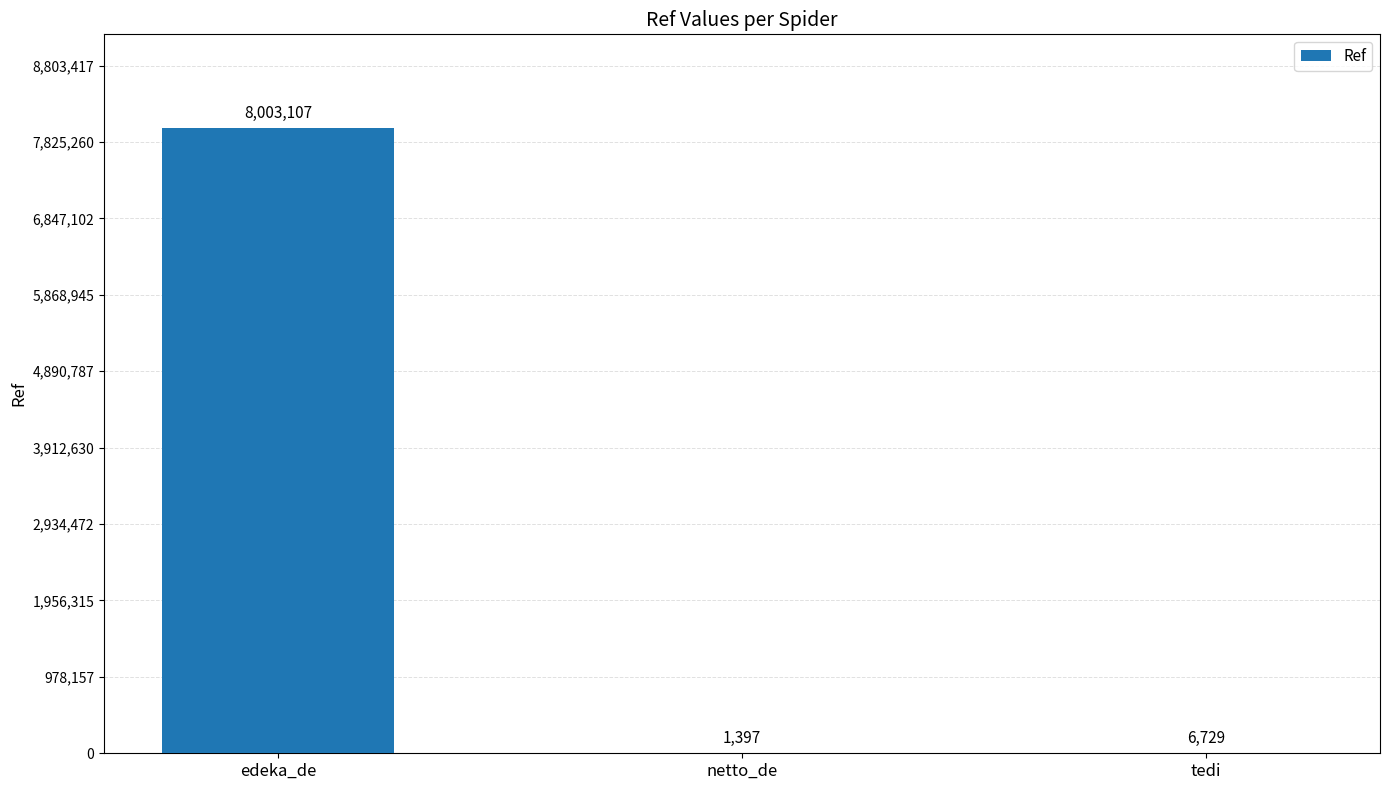

Which category has the highest value across all series?

edeka_de